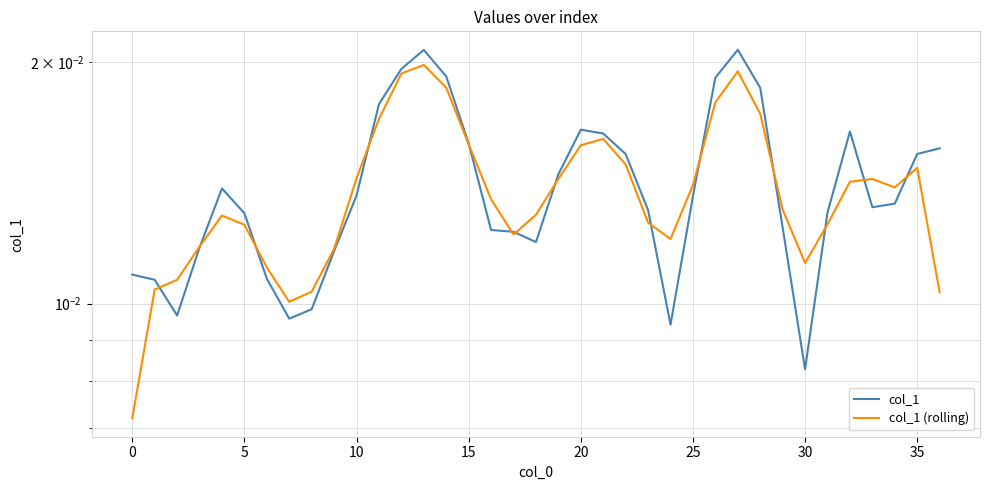

How many times do col_1 and col_1 (rolling) cross each other?

14